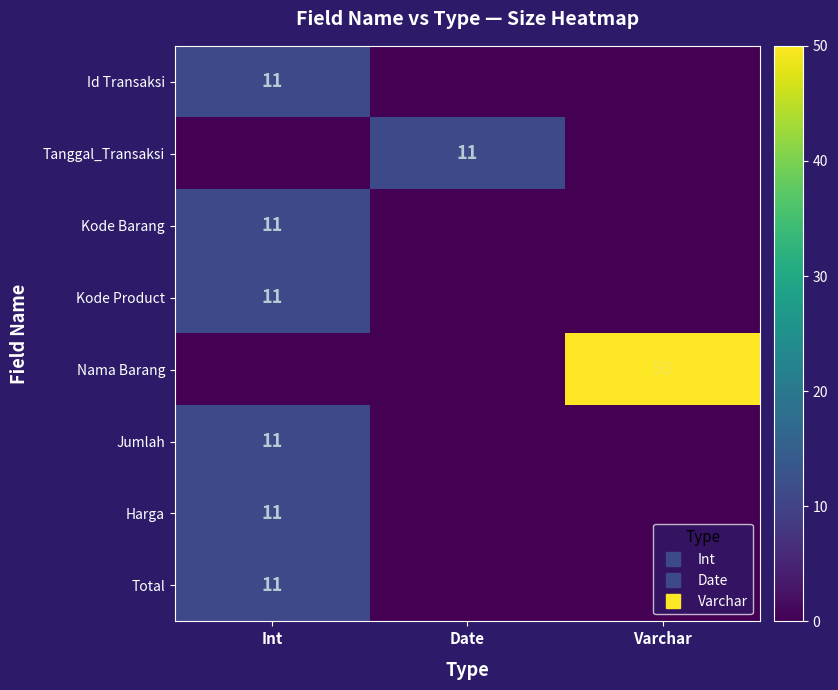

Is the value of Nama Barang at Date greater than the value of Tanggal_Transaksi at Varchar?

No